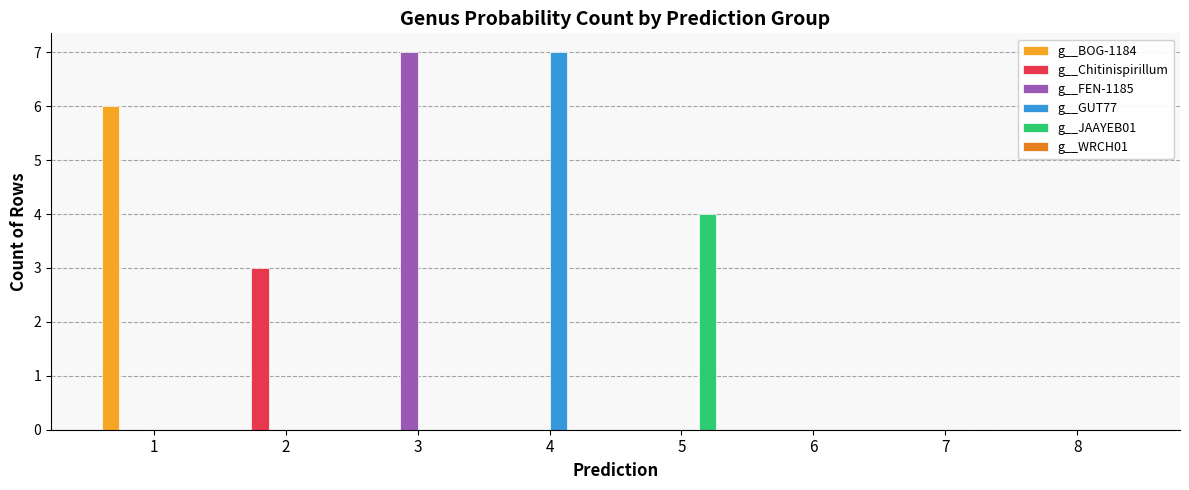

True or false: g__Chitinispirillum has a value of 2 at 6.

False